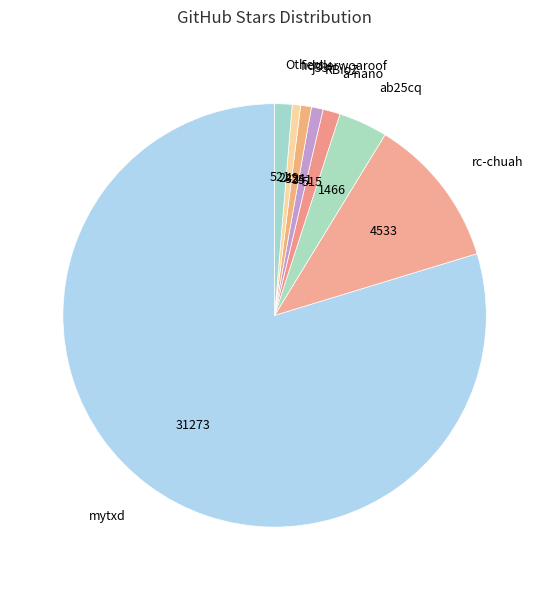

Which category has the biggest portion of the pie?

mytxd